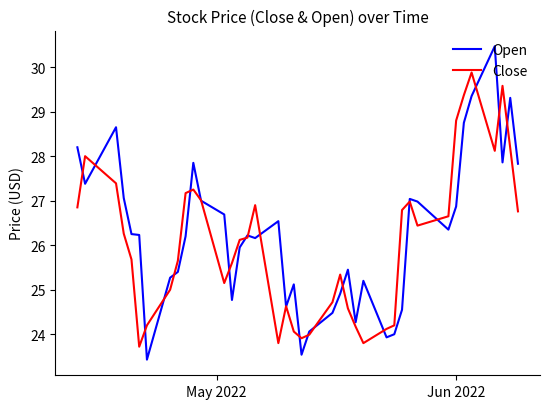

Which series has the largest total across all categories?

Open